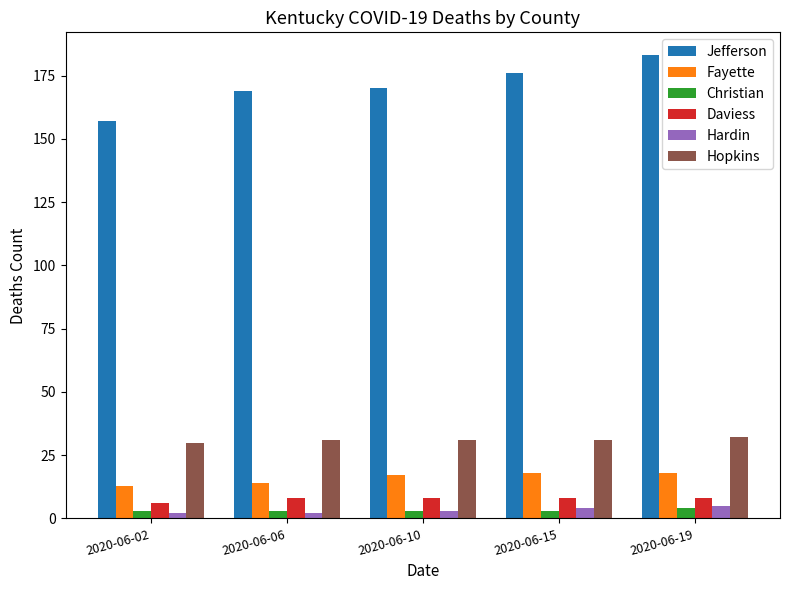

Is the value of Hopkins at 2020-06-02 greater than the value of Christian at 2020-06-06?

Yes